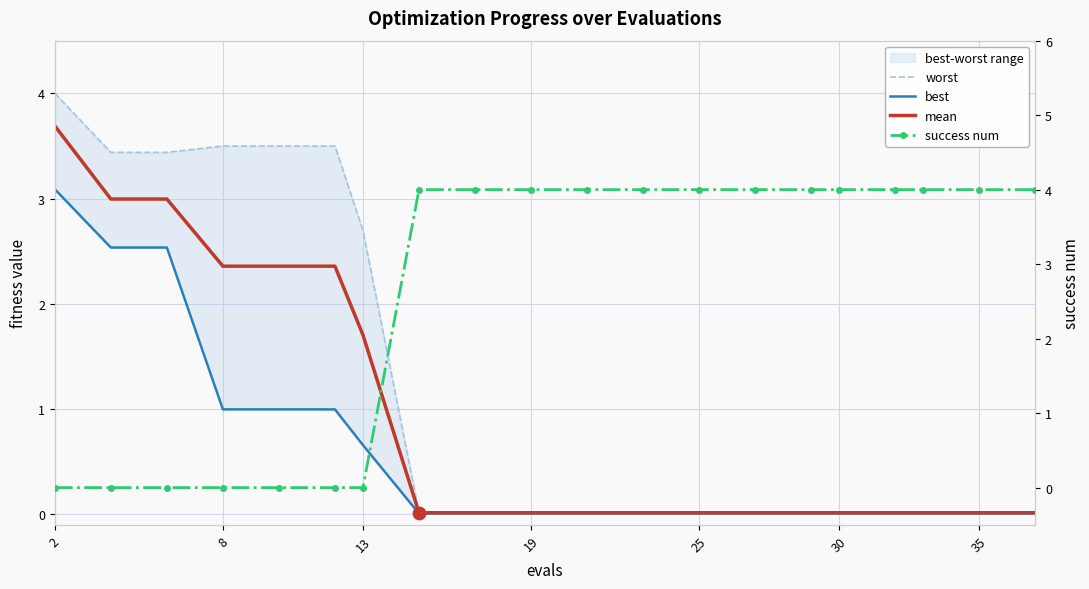

Which series has the largest Y range (max minus min)?

success num